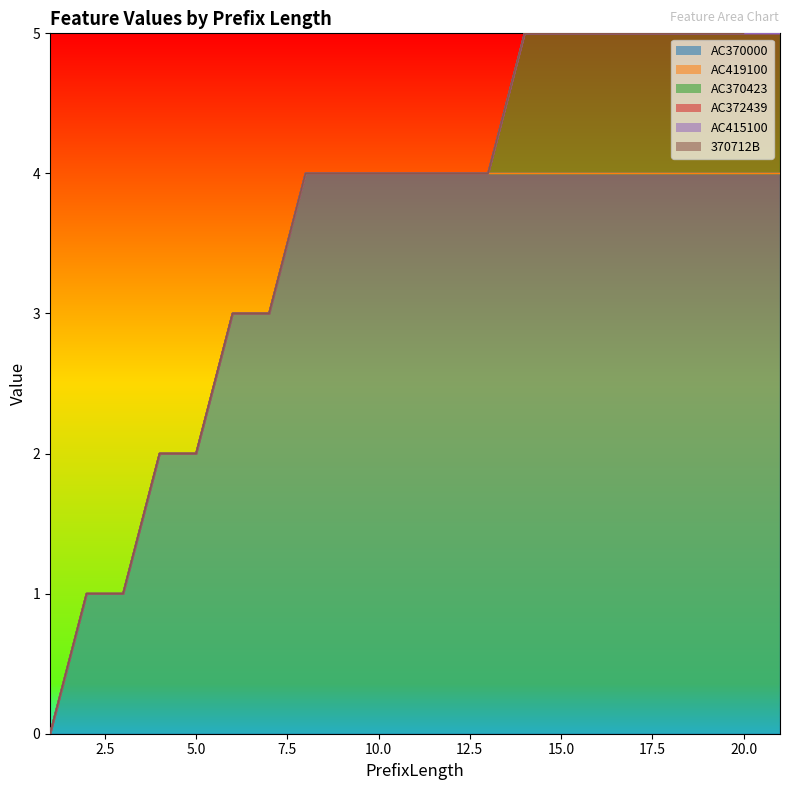

Reading right to left, transcribe all the data shown in this chart.

AC370000: 4	4	4	4	4	4	4	4	4	4	4	4	4	4	3	3	2	2	1	1	0
AC419100: 0	0	0	0	0	0	0	0	0	0	0	0	0	0	0	0	0	0	0	0	0
AC370423: 1	1	1	1	1	1	1	1	0	0	0	0	0	0	0	0	0	0	0	0	0
AC372439: 0	0	0	0	0	0	0	0	0	0	0	0	0	0	0	0	0	0	0	0	0
AC415100: 0	0	0	0	0	0	0	0	0	0	0	0	0	0	0	0	0	0	0	0	0
370712B: 1	0	0	0	0	0	0	0	0	0	0	0	0	0	0	0	0	0	0	0	0